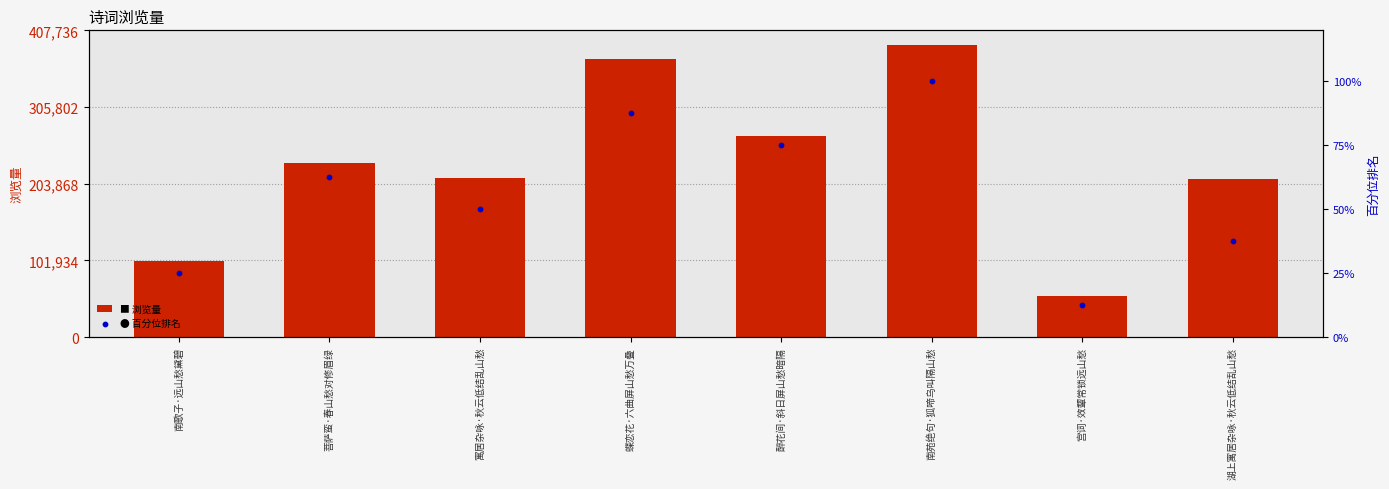

Is the value of percentile rank within the sample at 湖上寓居杂咏·秋云低结乱山愁 greater than the value of view count at 菩萨蛮·春山愁对修眉绿?

No